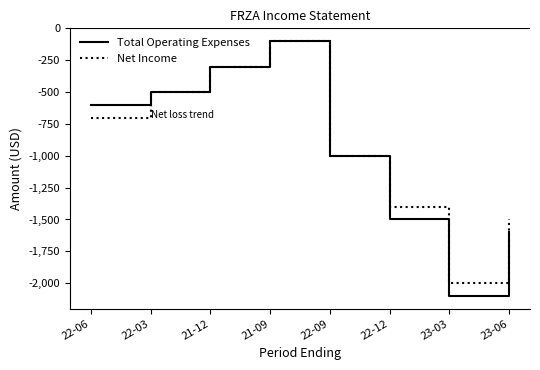

List the labels in order of Total Operating Expenses value, smallest first.

23-03, 23-06, 22-12, 22-09, 22-06, 22-03, 21-12, 21-09